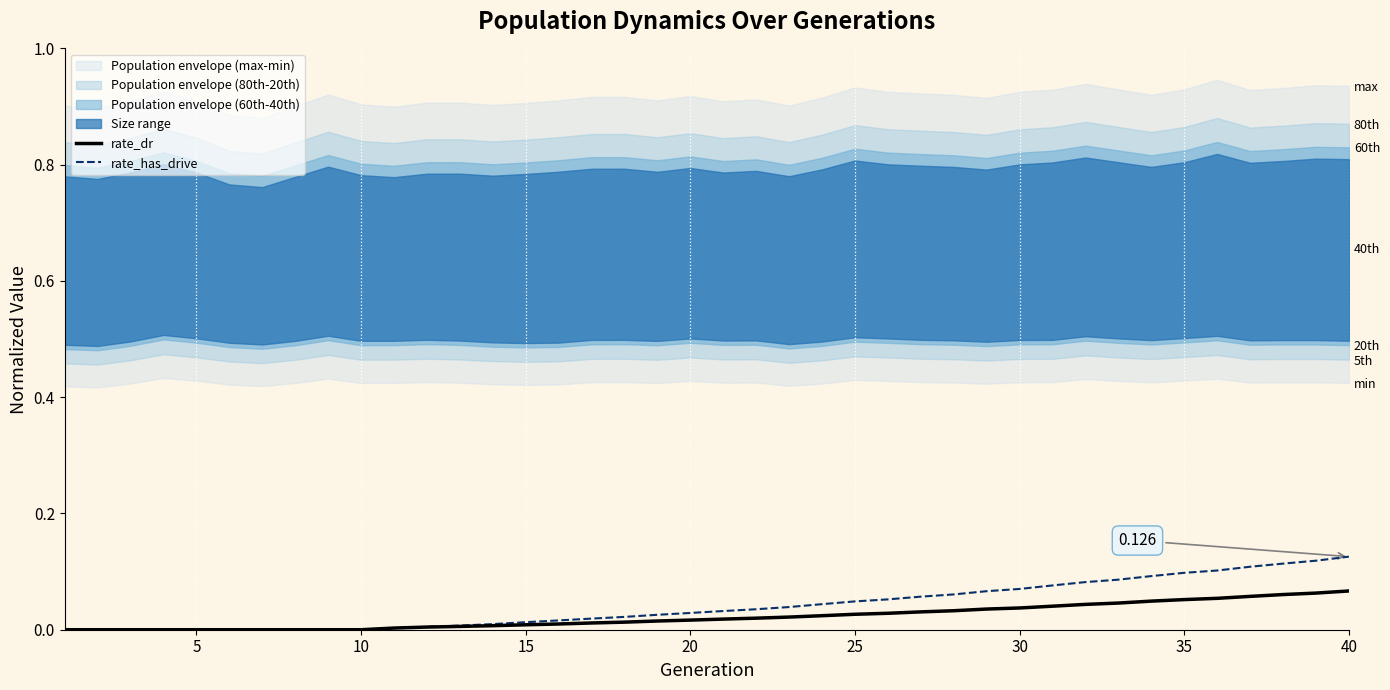

At which category is the sum across all series the highest?

40